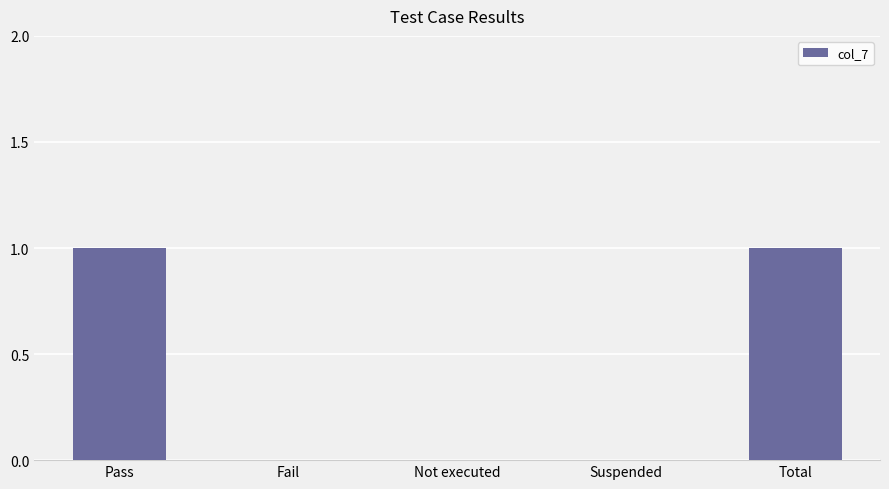

Reading left to right, list all the values displayed in this chart.

Pass=1	Fail=0	Not executed=0	Suspended=0	Total=1